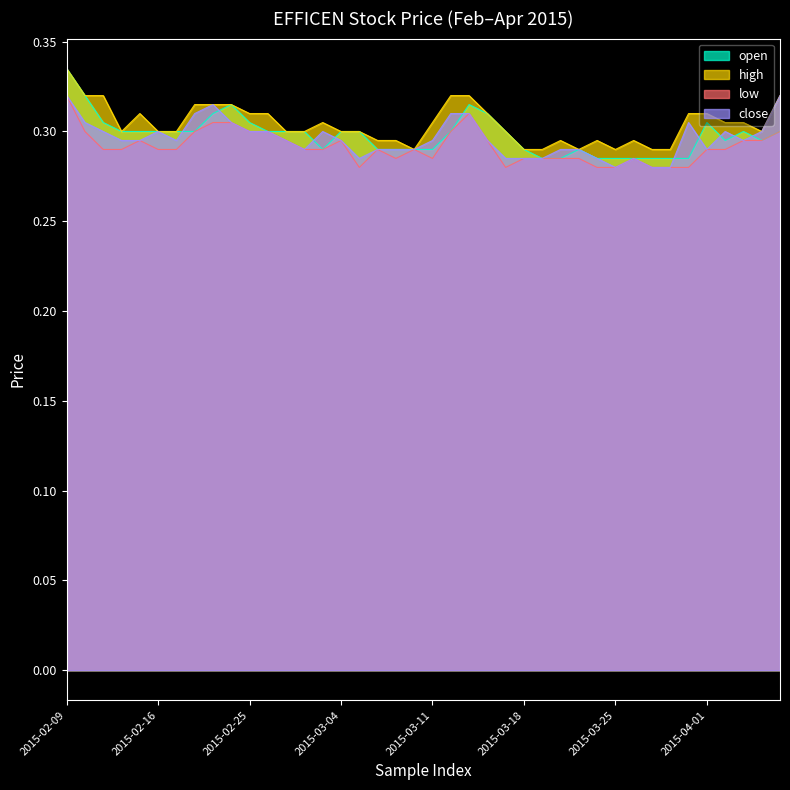

True or false: high and close intersect in this chart.

False